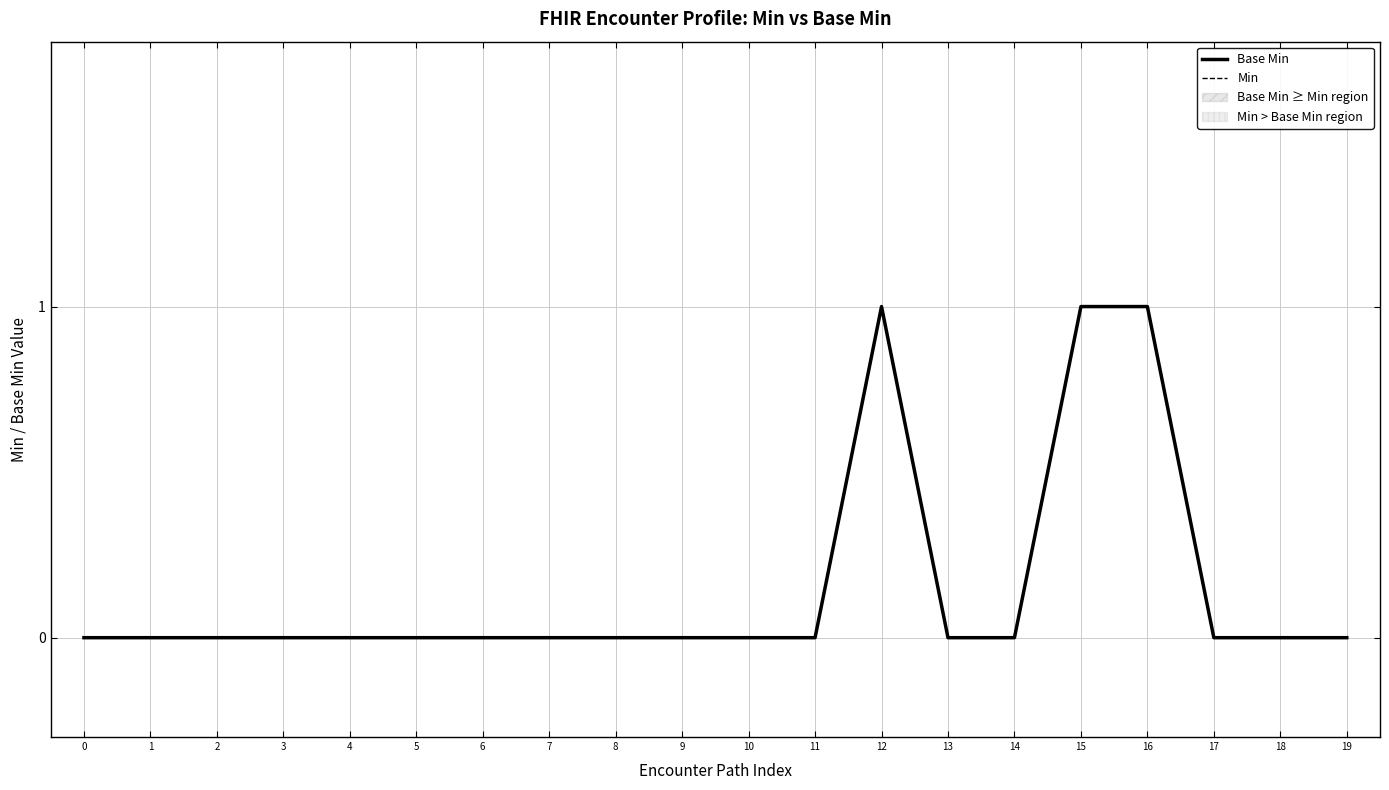

Which has a higher value, 17 or 11?

17